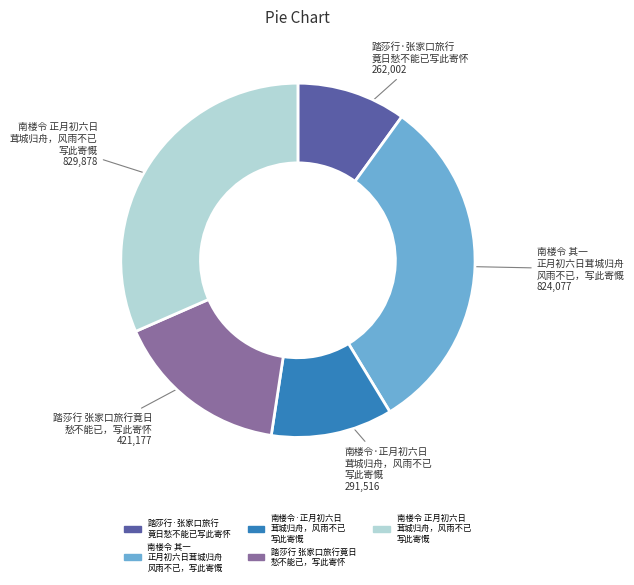

Is there a majority slice in this chart?

No